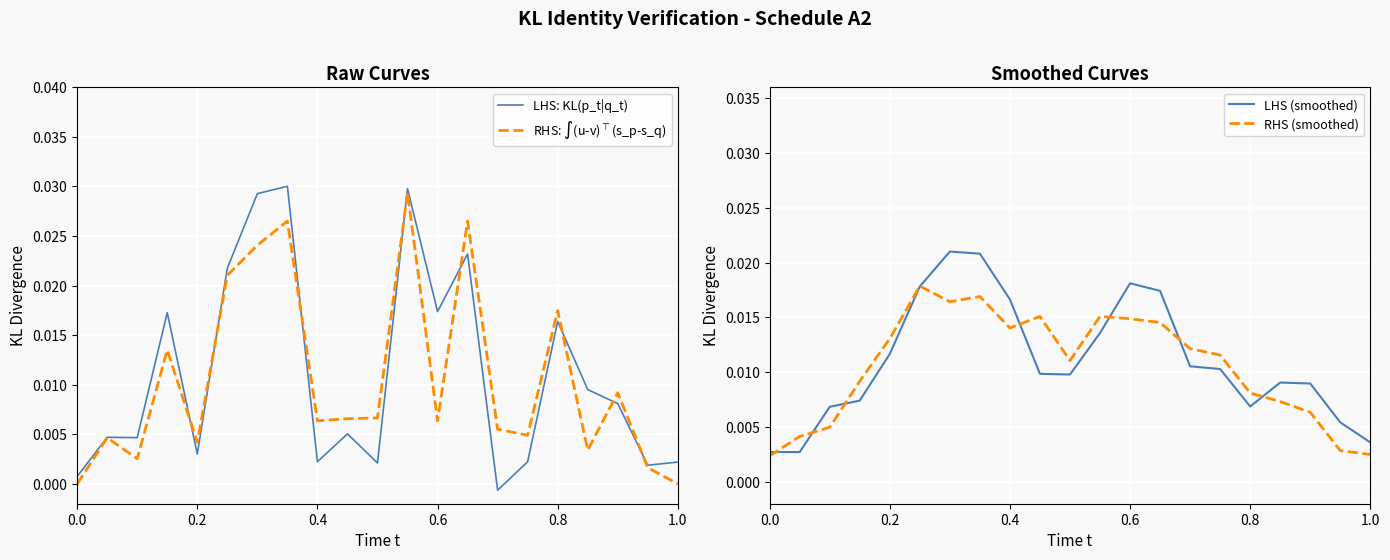

The RHS: $\int$(u-v)$^\top$(s_p-s_q) series shows 0.0 at 6. True or false?

False